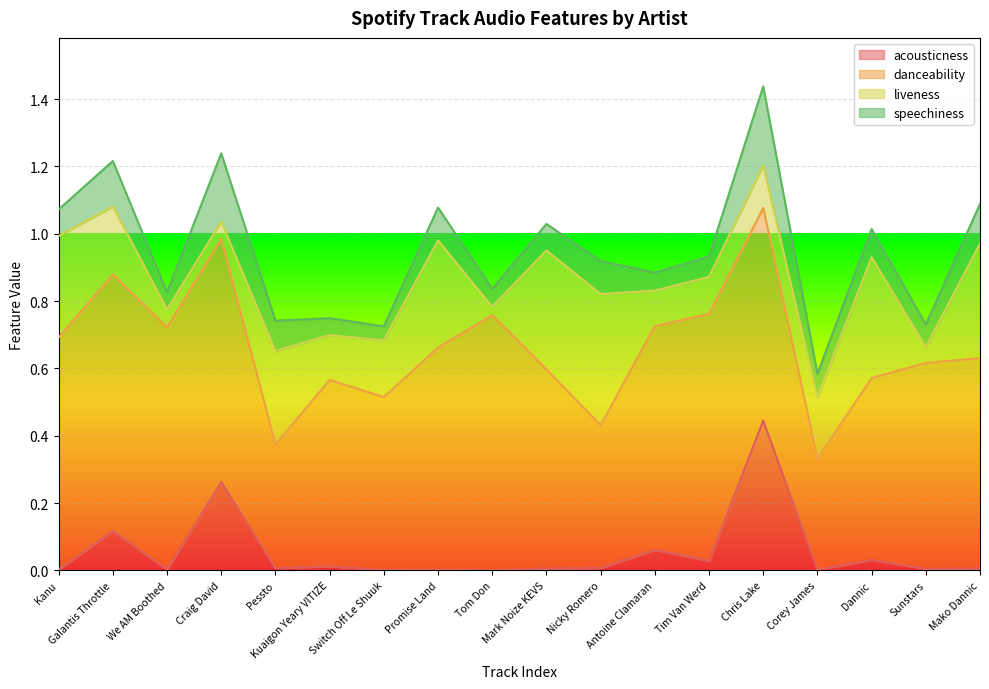

What is the greatest value displayed?

0.8